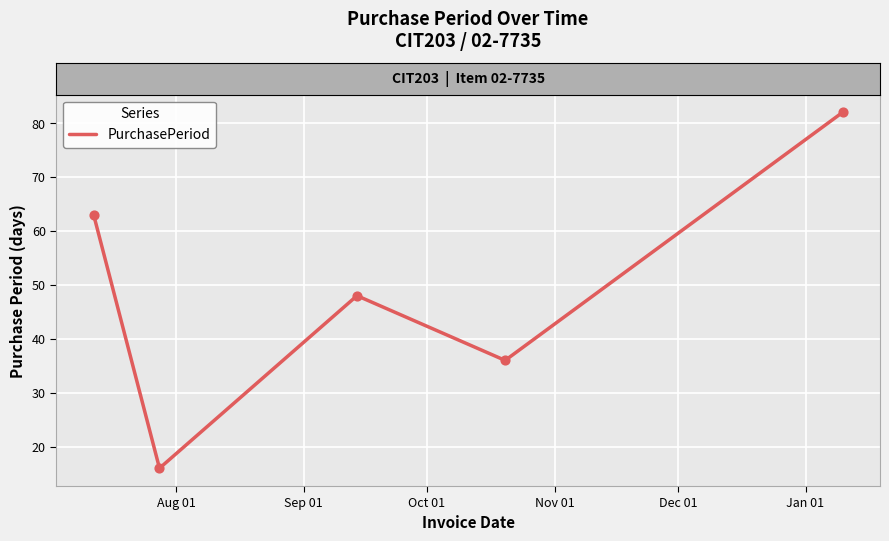

How many interior local valleys (lower than both neighbors) does the data have?

2